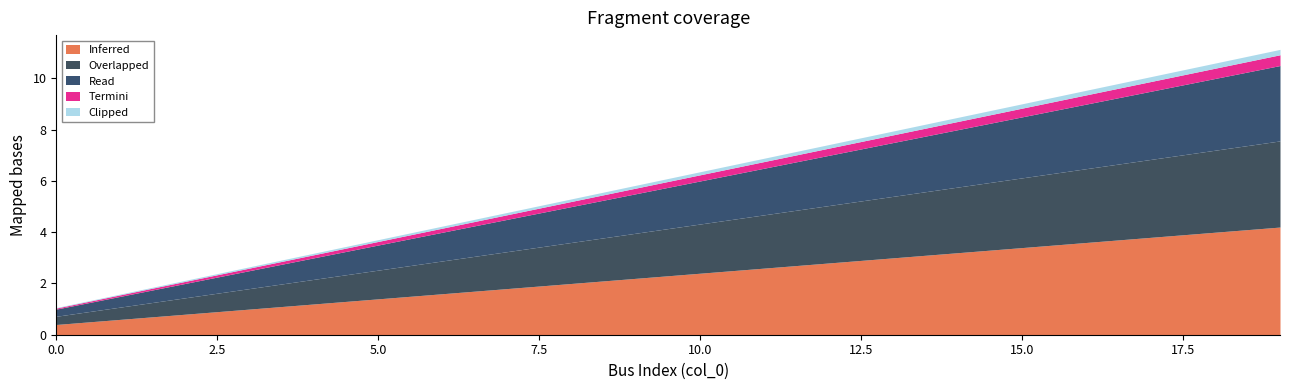

The Clipped series shows 0.0 at 12. True or false?

True